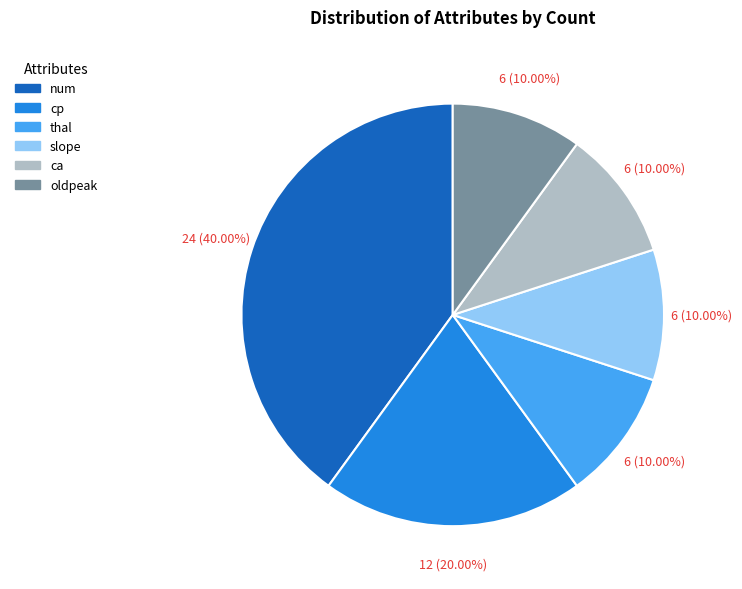

To the nearest percent, what portion does slope represent?

10%